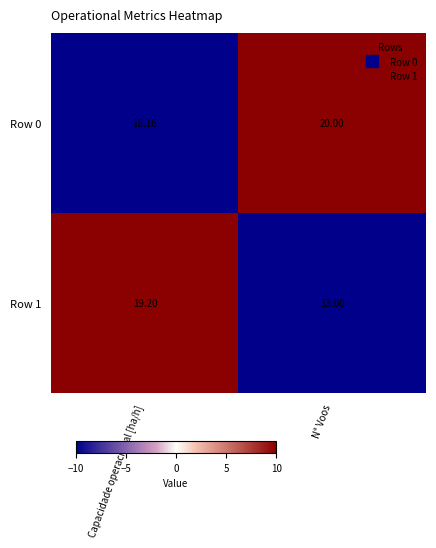

Is the value of Row 1 at Capacidade operacional [ha/h] greater than the value of Row 0 at N° Voos?

No